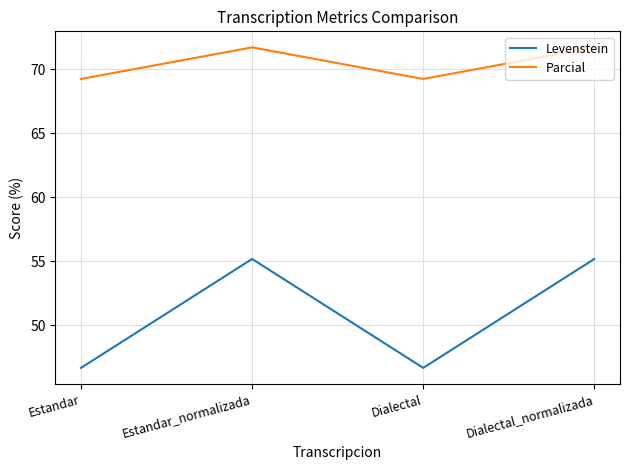

At which label does Parcial first exceed 71?

Estandar_normalizada